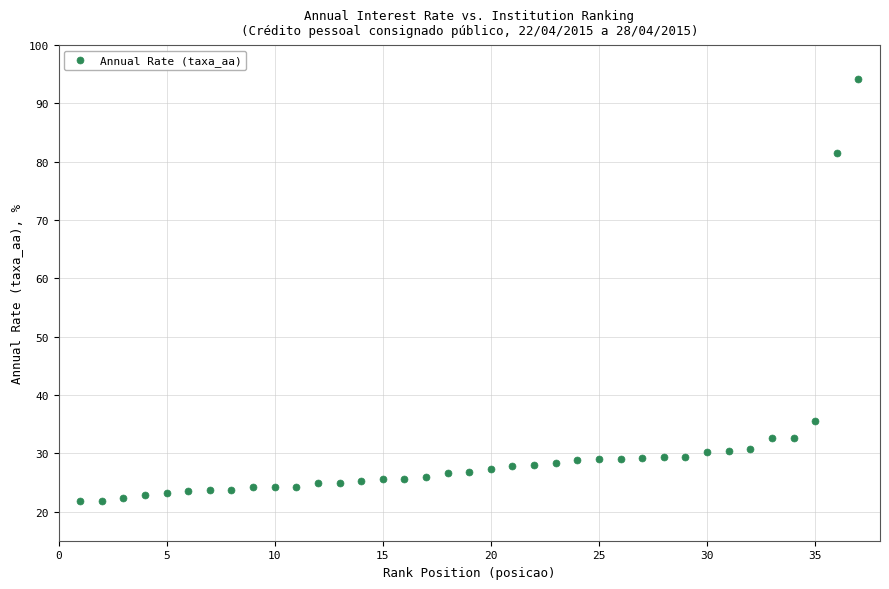

What Y value in the scatter plot is closest to 57?

35.5